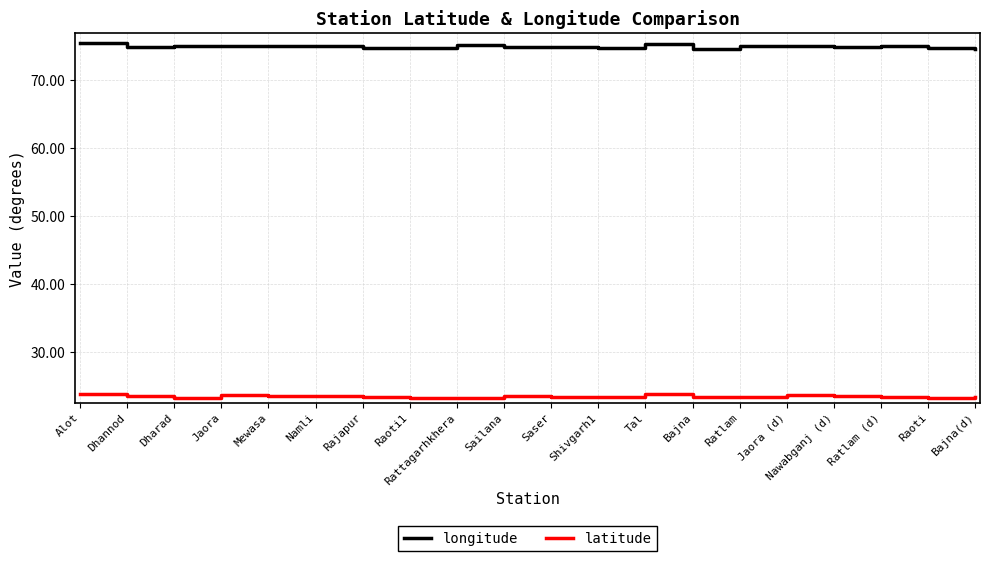

What position from the left is Jaora?

4